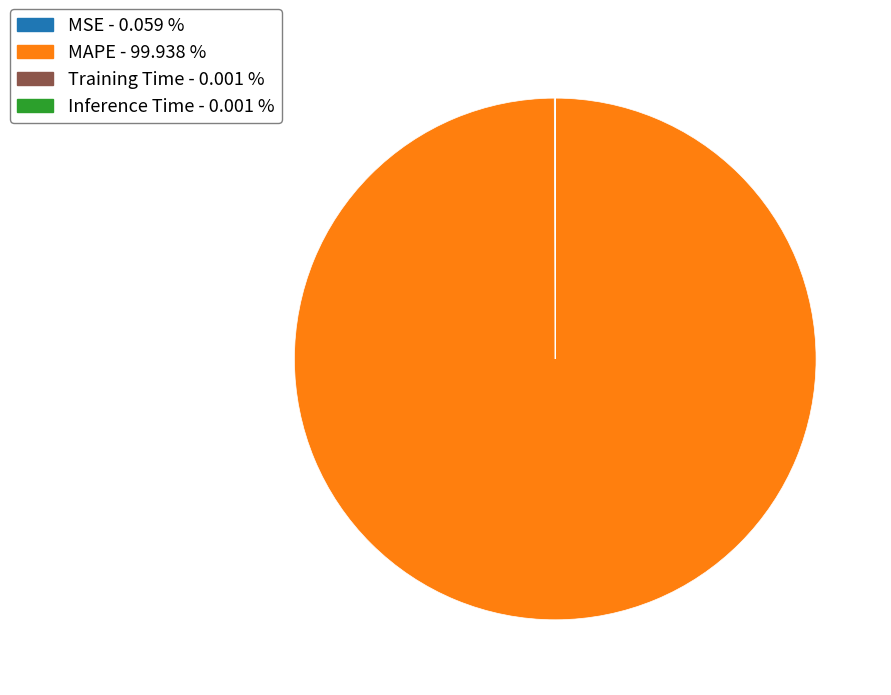

What is the largest slice in the pie chart?

MAPE